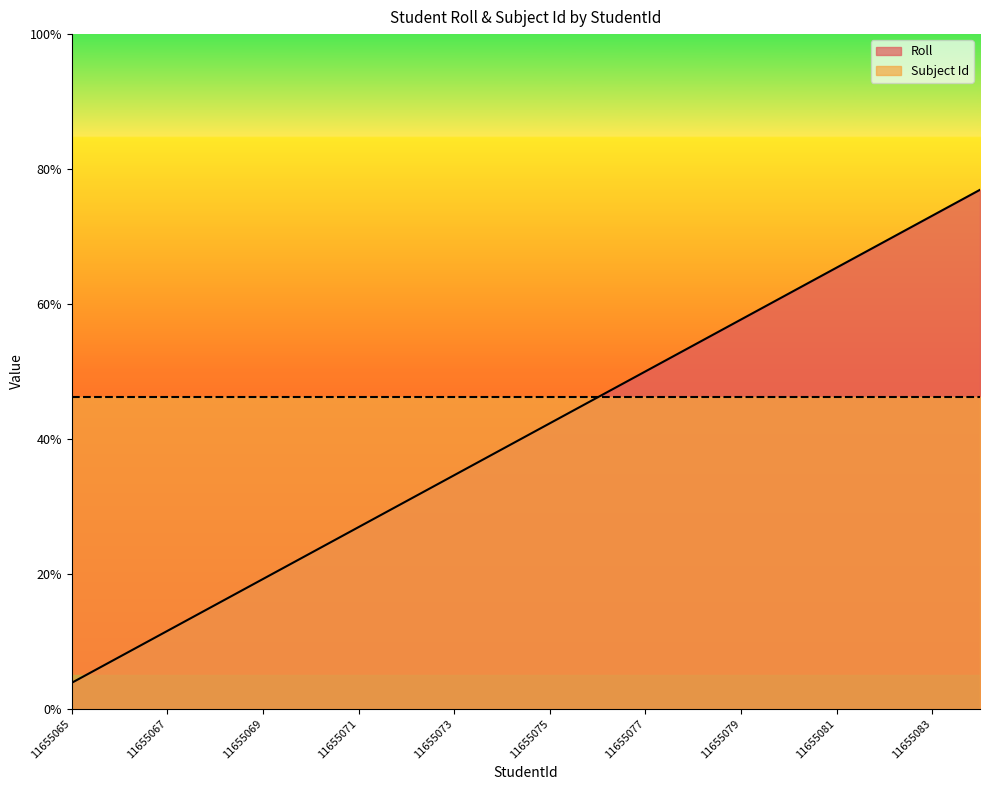

Does the chart display data point markers on the line(s)?

No